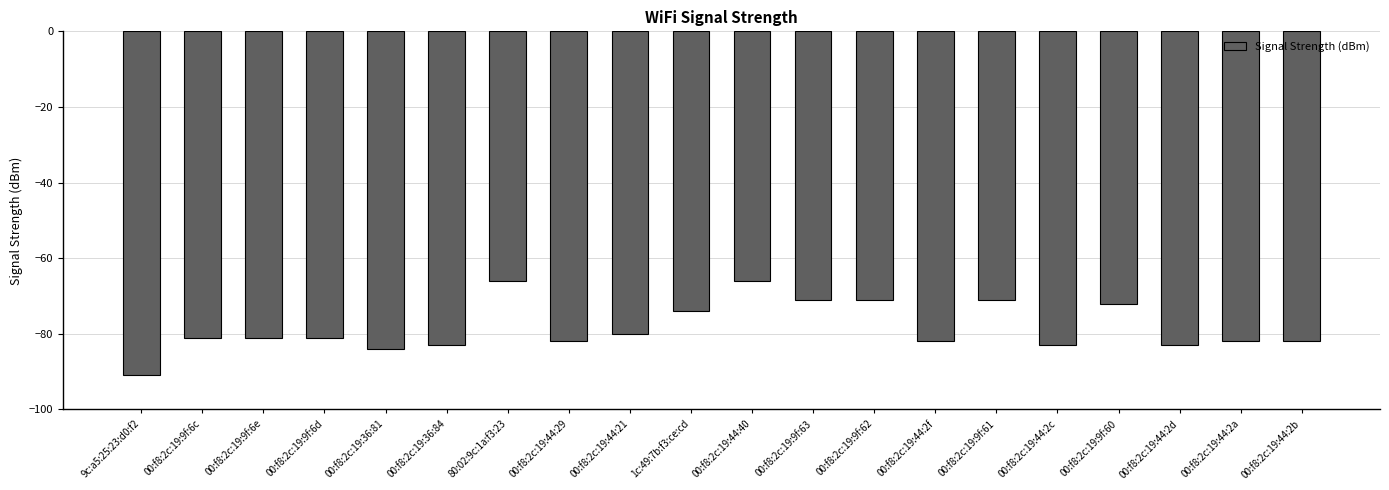

Which category has the lowest value across all series?

9c:a5:25:23:d0:f2